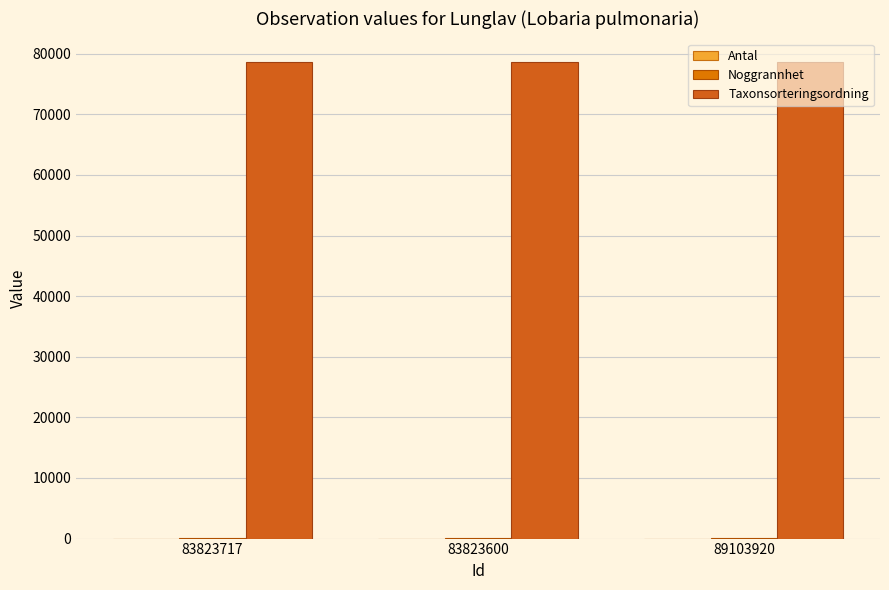

At how many categories does at least one series exceed 31329?

3